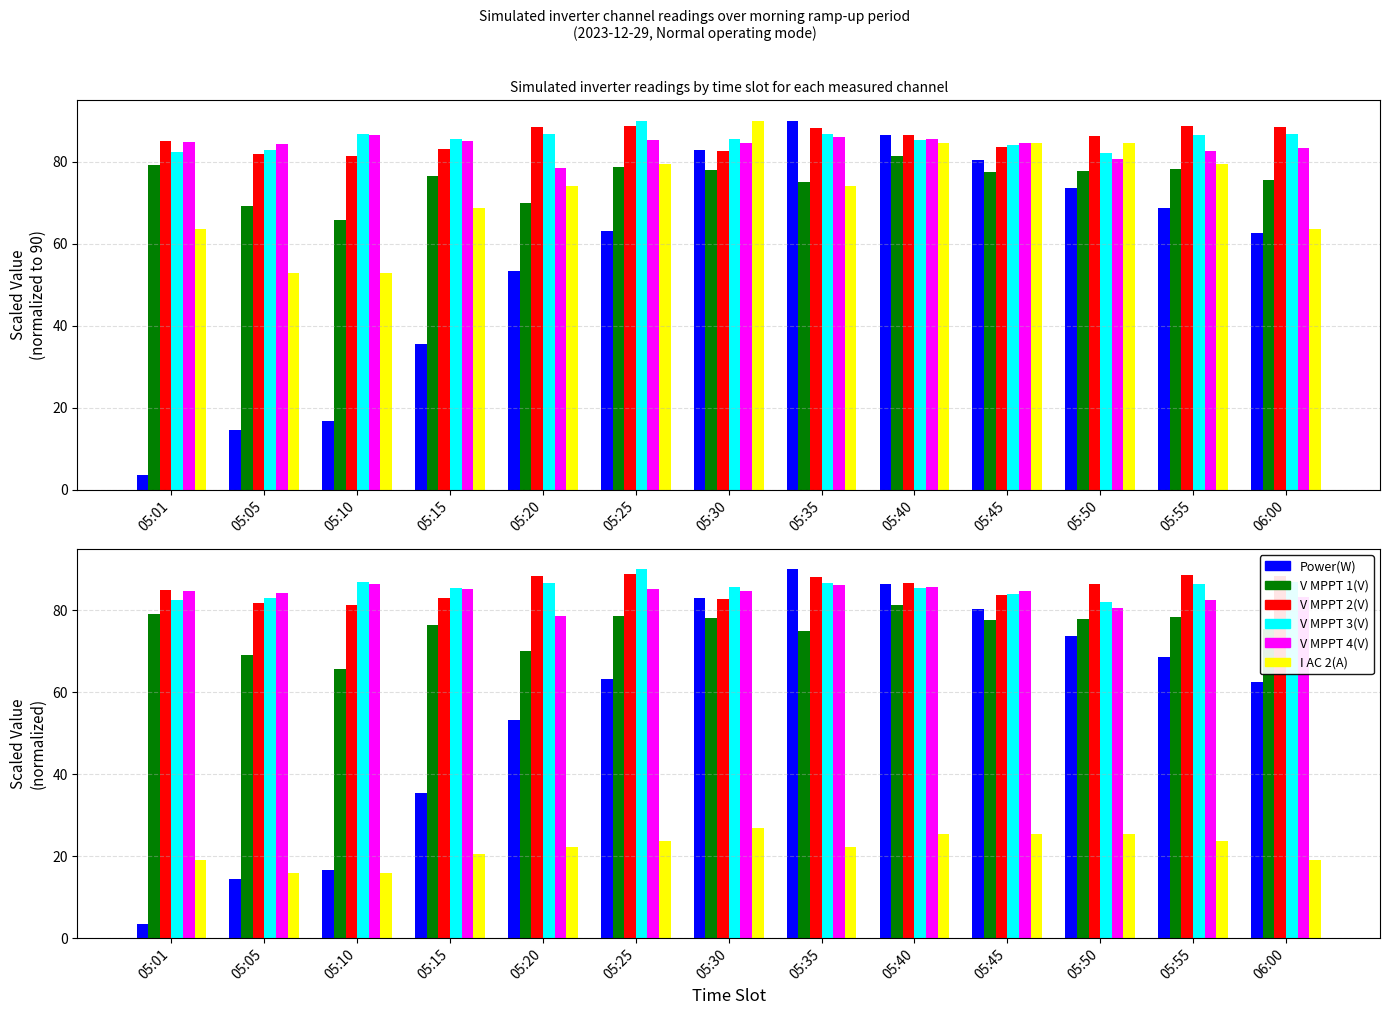

Which has a higher value, 05:55 or 06:00?

05:55